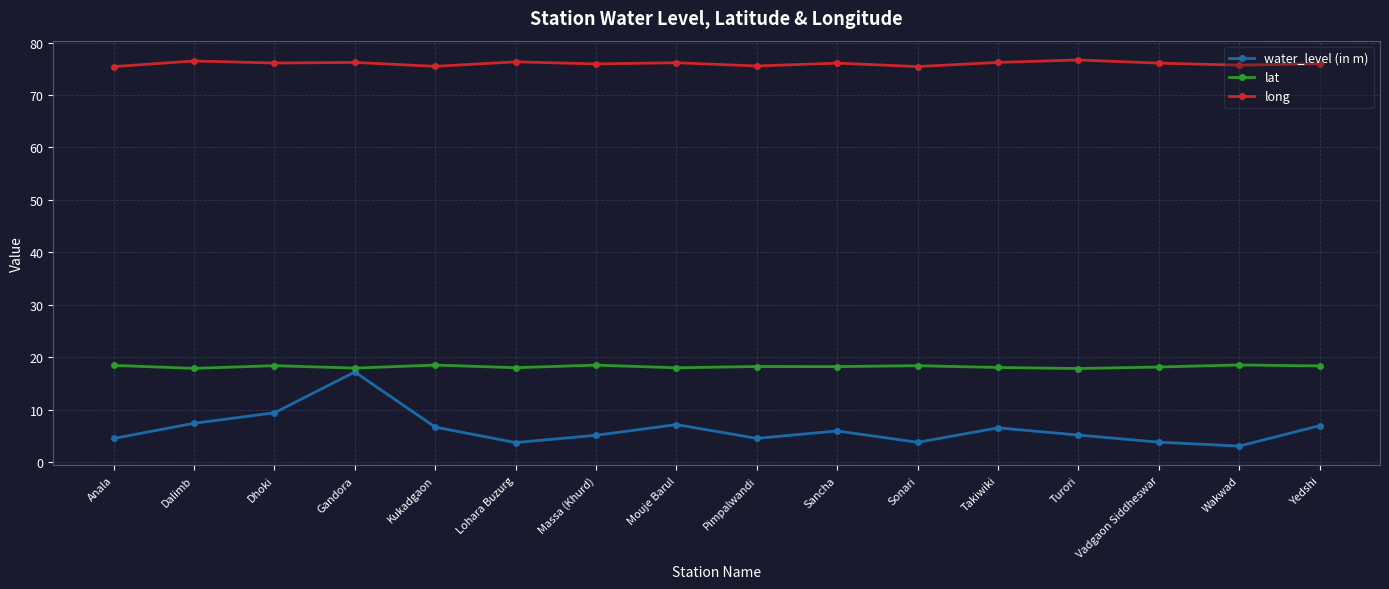

True or false: lat and long cross at least once.

False